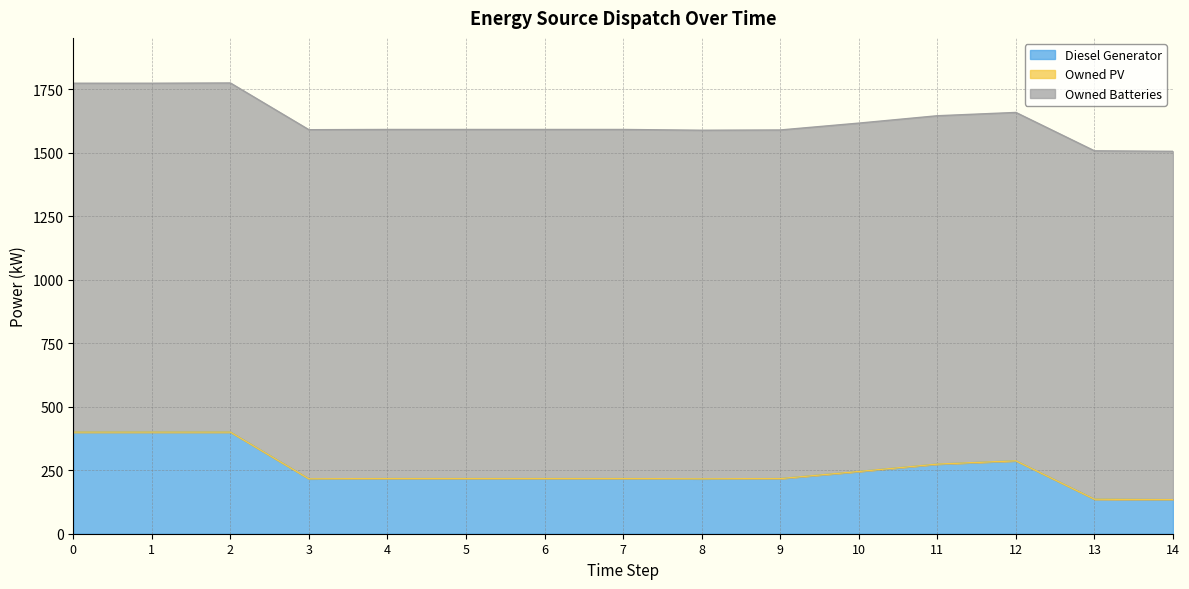

True or false: Owned Batteries has more than 0 points higher than both neighbors.

False